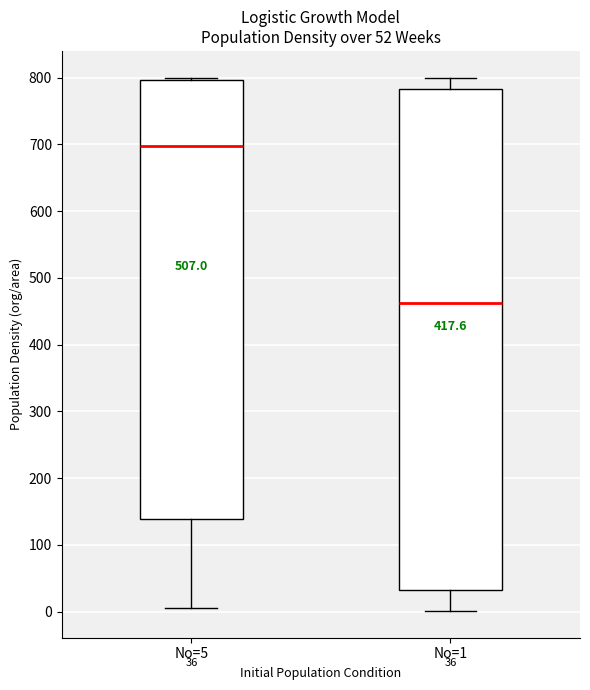

Comparing the boxes themselves (not the whiskers), which one is the tallest?

No=1